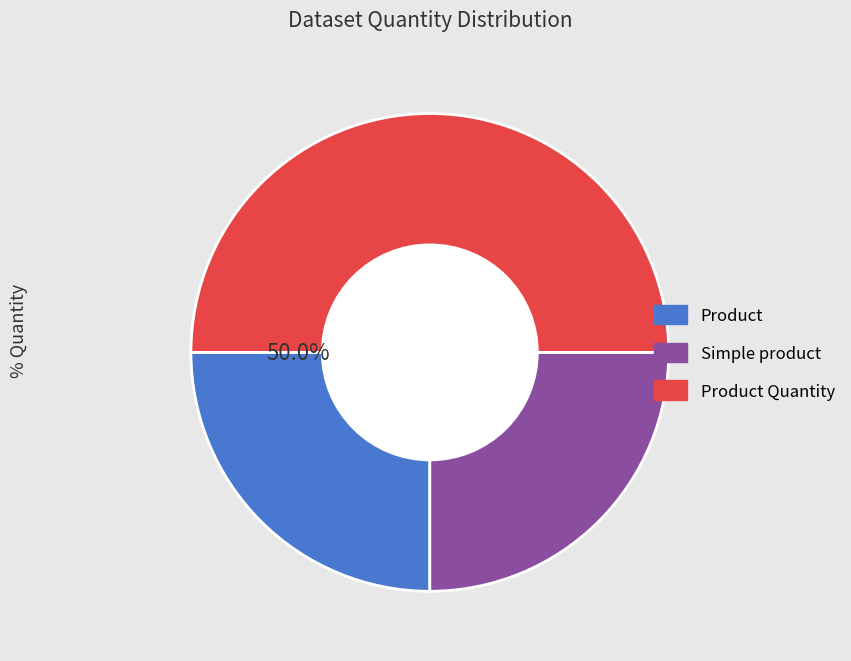

Which slice is the largest?

Product Quantity